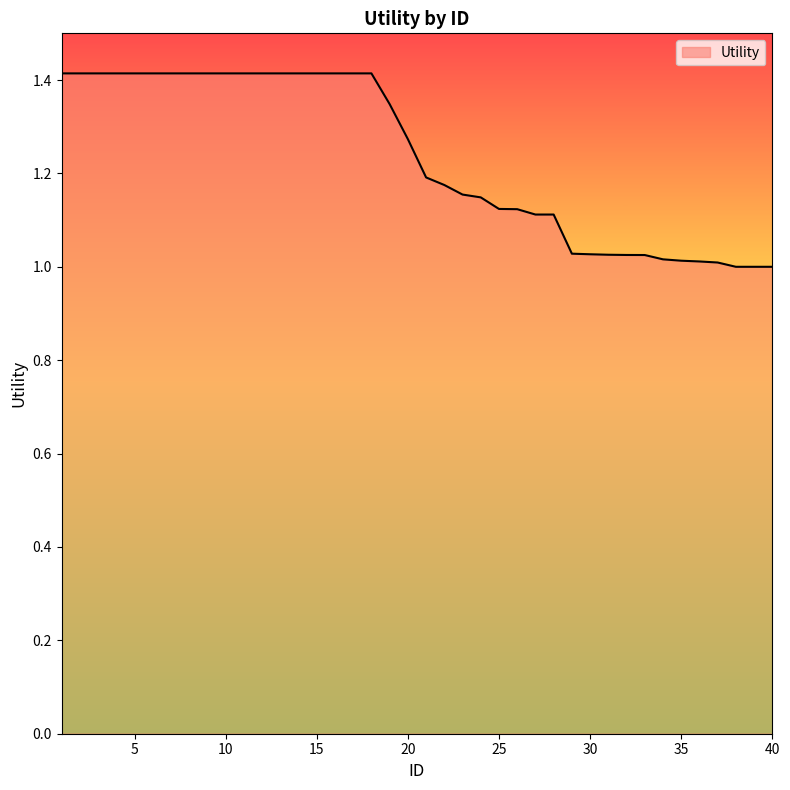

What is the difference between the maximum and minimum values?

0.4